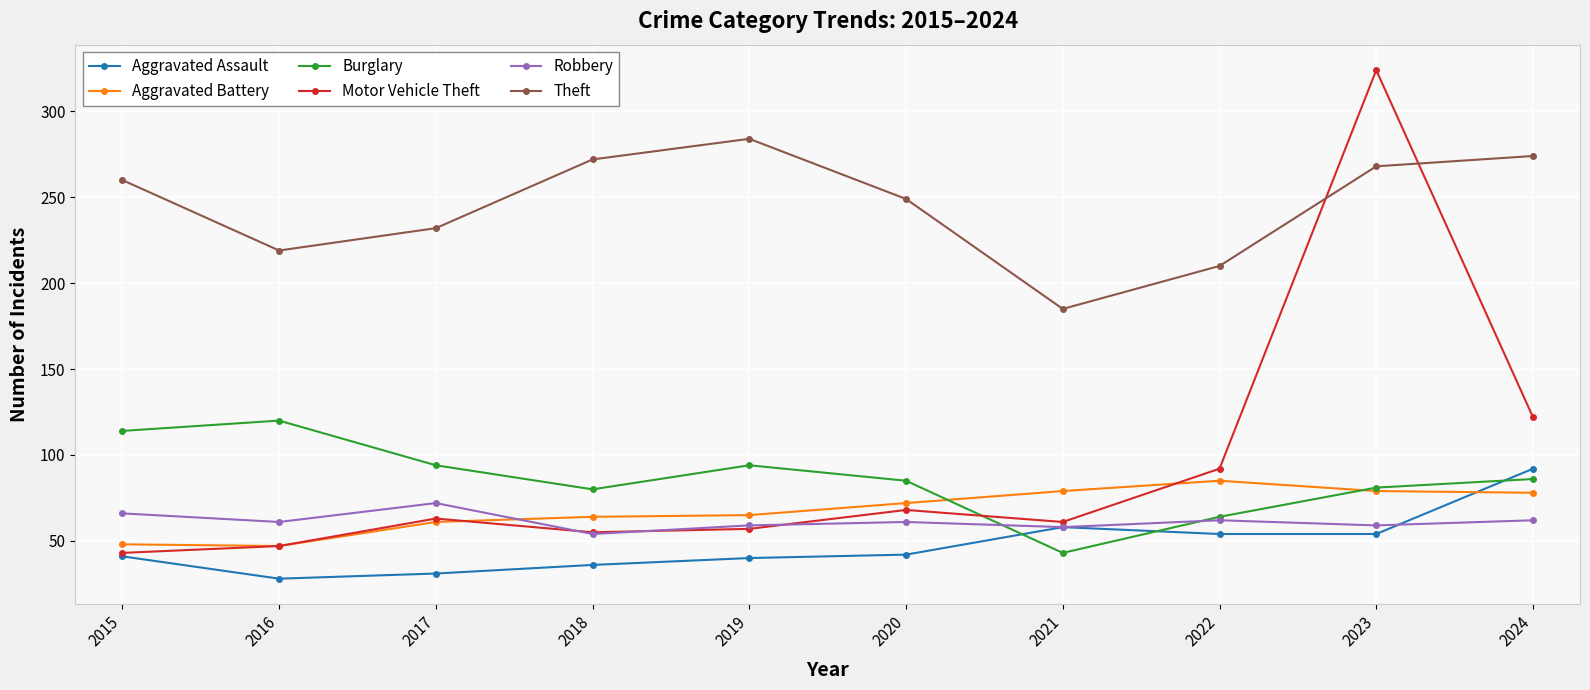

Which series has the largest range (max minus min)?

Motor Vehicle Theft